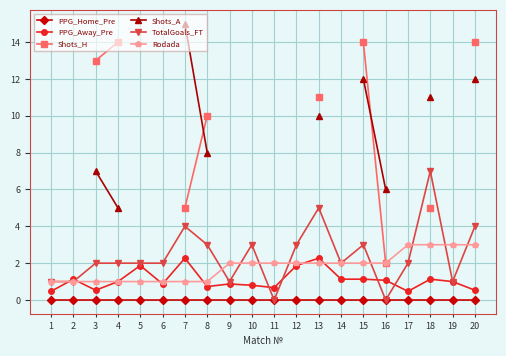

How many Rodada values are between 1 and 2?

16